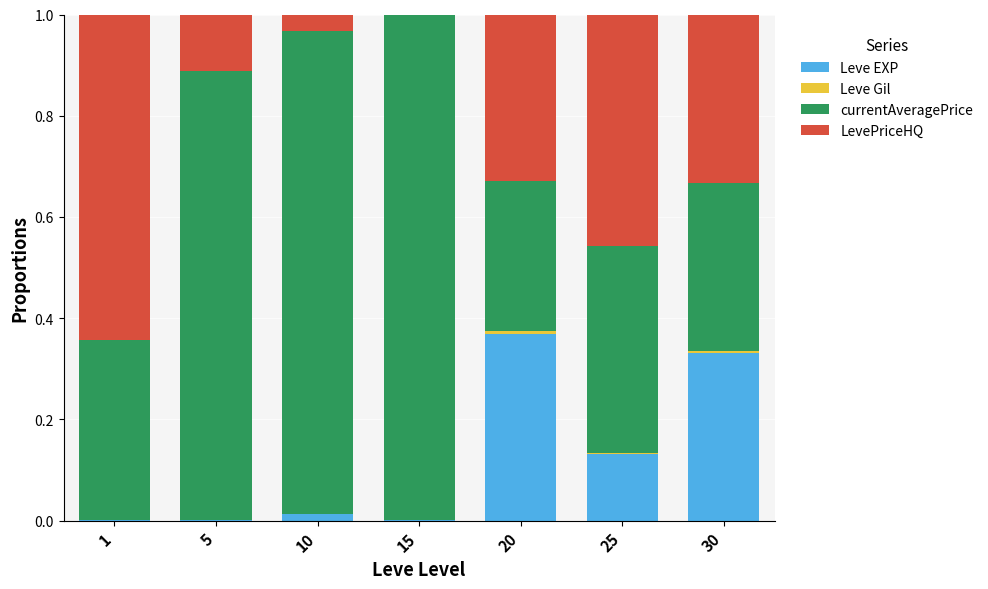

True or false: Leve EXP has a value of 0.0 at 5.

True